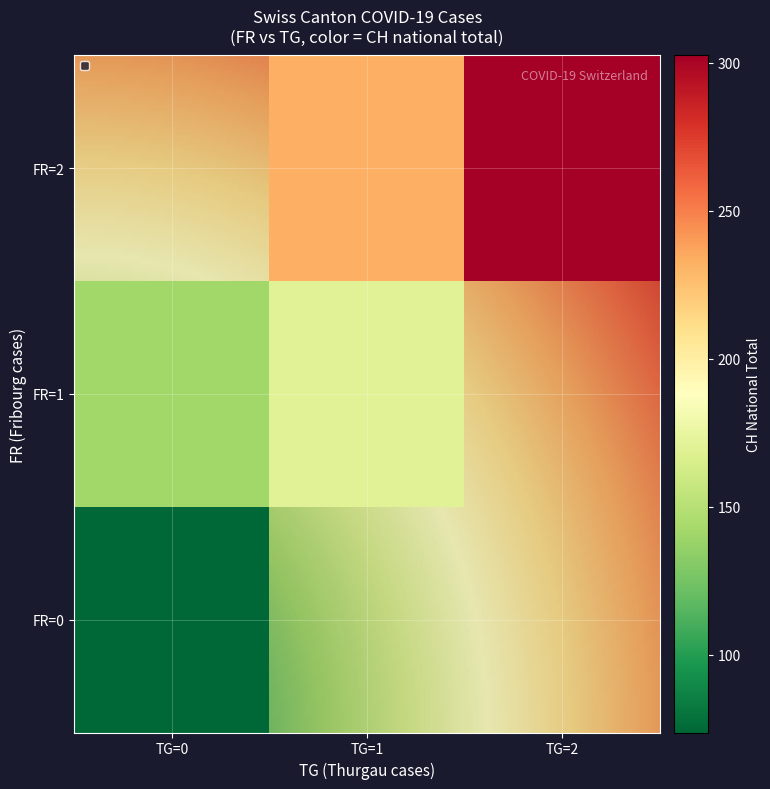

How many data points does each series have?

40